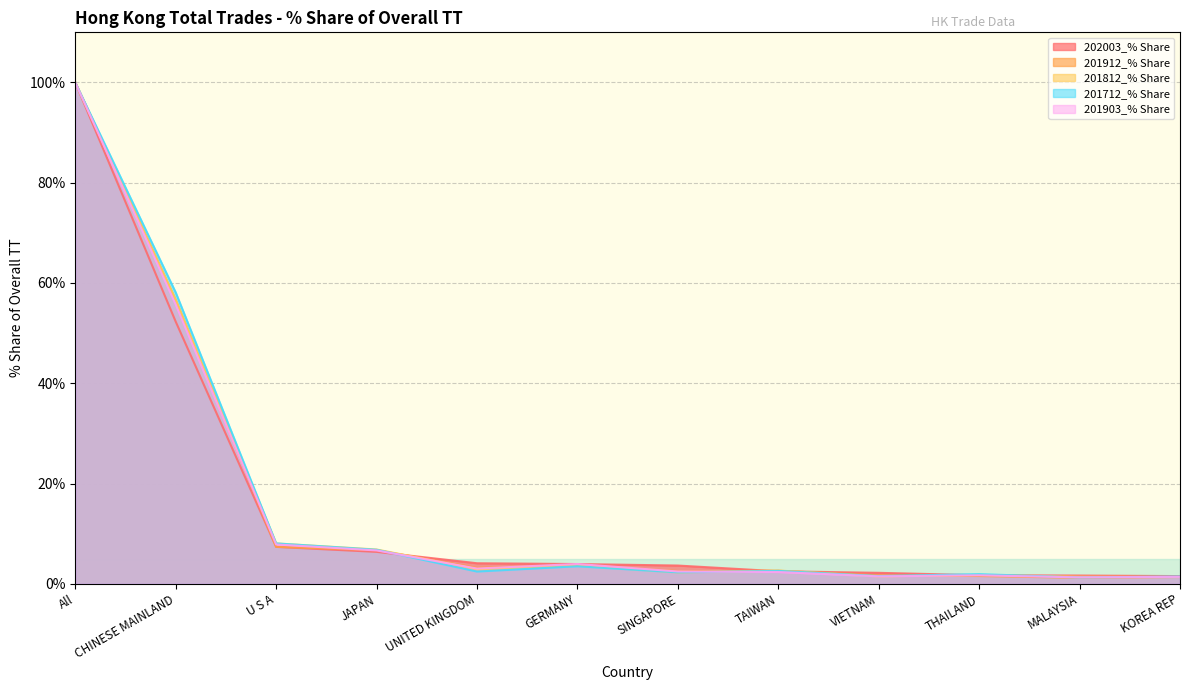

List the labels in order of 202003_% Share value, smallest first.

KOREA REP, MALAYSIA, THAILAND, VIETNAM, TAIWAN, SINGAPORE, GERMANY, UNITED KINGDOM, JAPAN, U S A, CHINESE MAINLAND, All